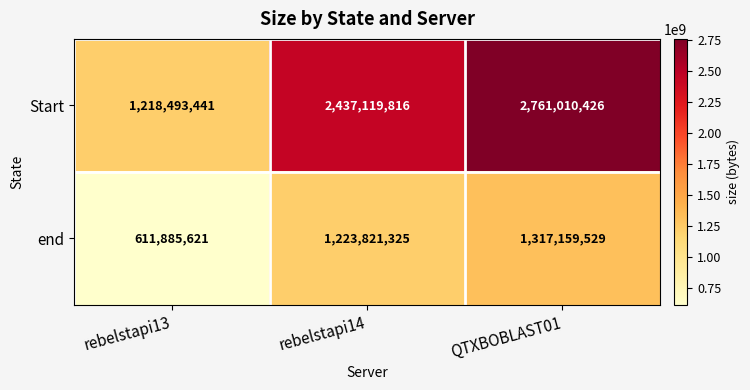

True or false: Start has a value of 2437119816 at rebelstapi14.

True